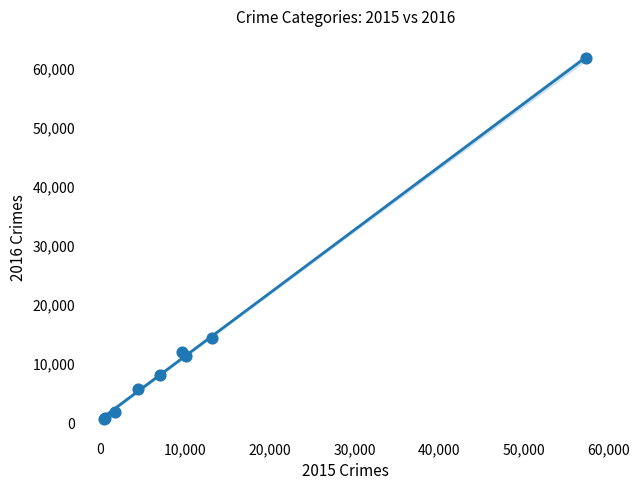

What Y value in the scatter plot is closest to 31067?

14289